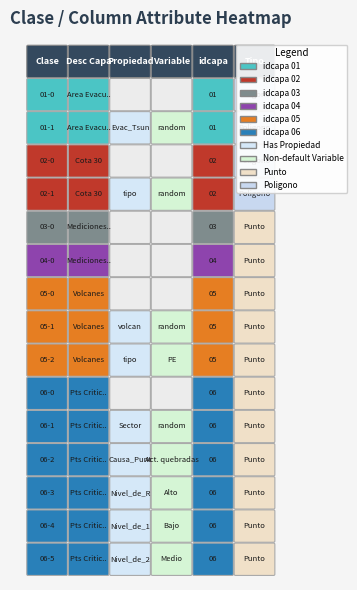

Reading left to right, what are all the values shown in this chart?

01-0: 1	1	0	0	1	1
01-1: 1	1	1	1	1	1
02-0: 1	1	0	0	2	1
02-1: 1	1	1	1	2	1
03-0: 1	1	0	0	3	1
04-0: 1	1	0	0	4	1
05-0: 1	1	0	0	5	1
05-1: 1	1	1	1	5	1
05-2: 1	1	1	1	5	1
06-0: 1	1	0	0	6	1
06-1: 1	1	1	1	6	1
06-2: 1	1	1	1	6	1
06-3: 1	1	1	1	6	1
06-4: 1	1	1	1	6	1
06-5: 1	1	1	1	6	1